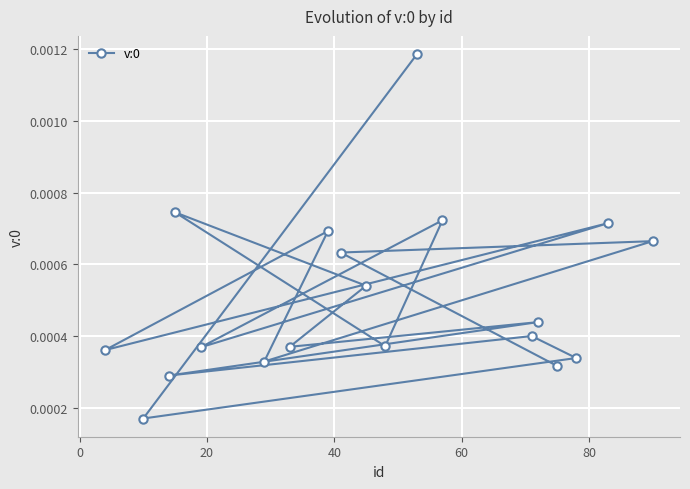

How many values are between 0 and 1?

19